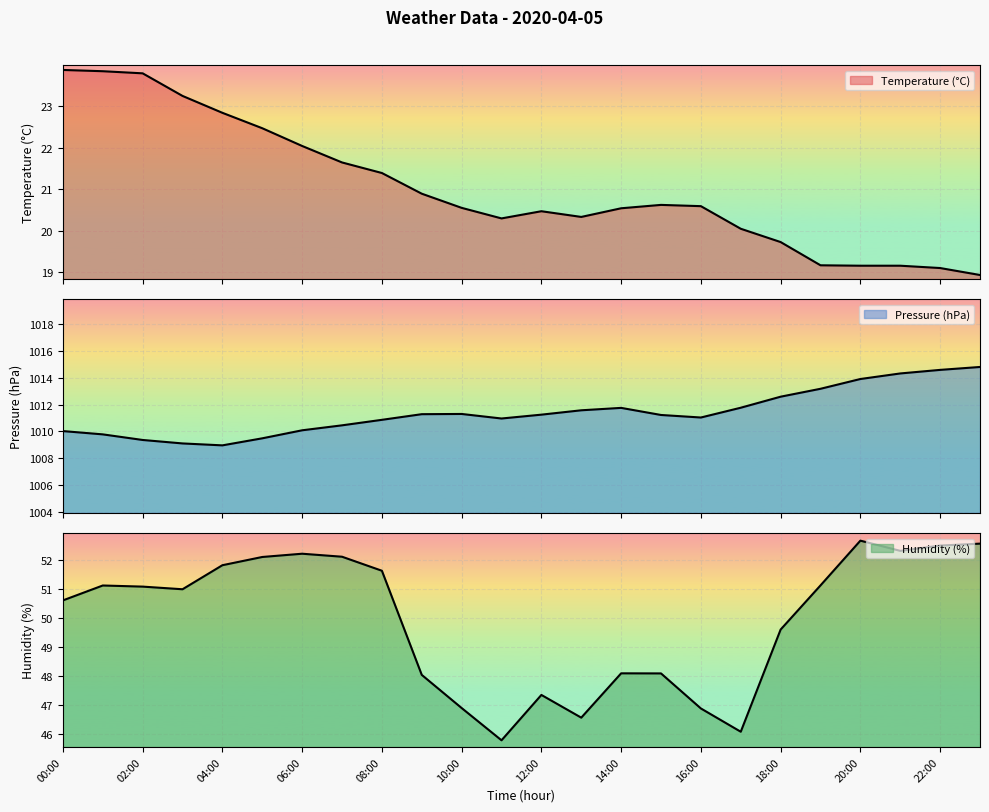

At which label is hum closest to 49?

18:00